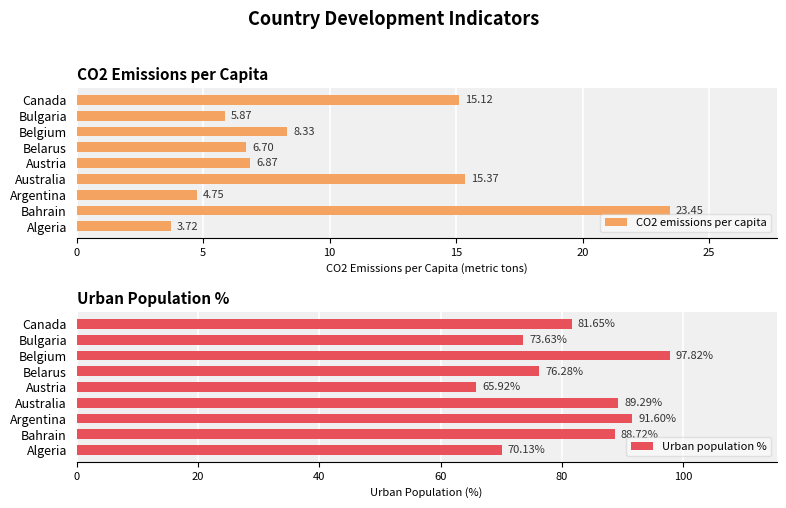

True or false: Urban population % has a value of 88.7 at Bahrain.

True